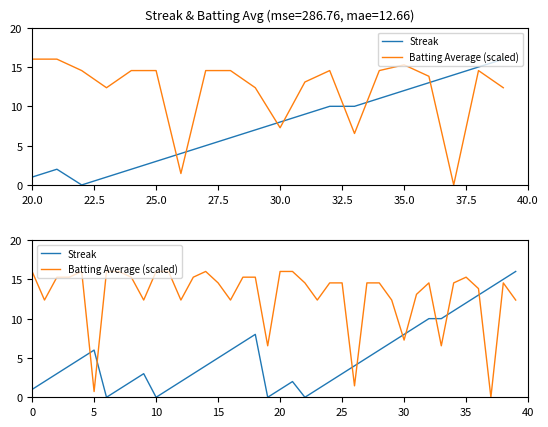

Is this an area chart (filled region under the line)?

No